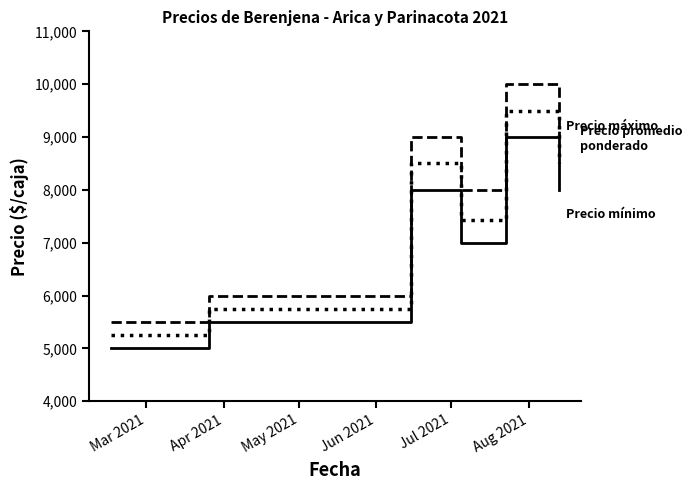

What is the smallest value displayed?

5000